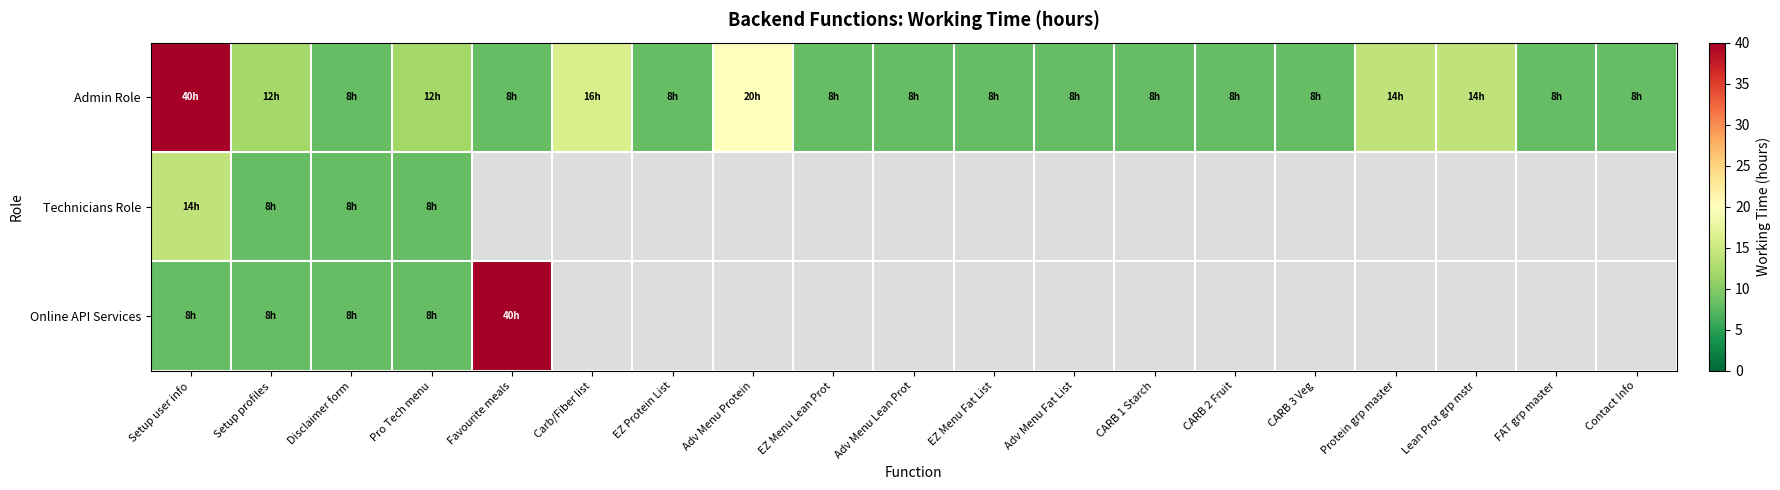

The Admin Role series shows 8.0 at CARB 2 Fruit. True or false?

True